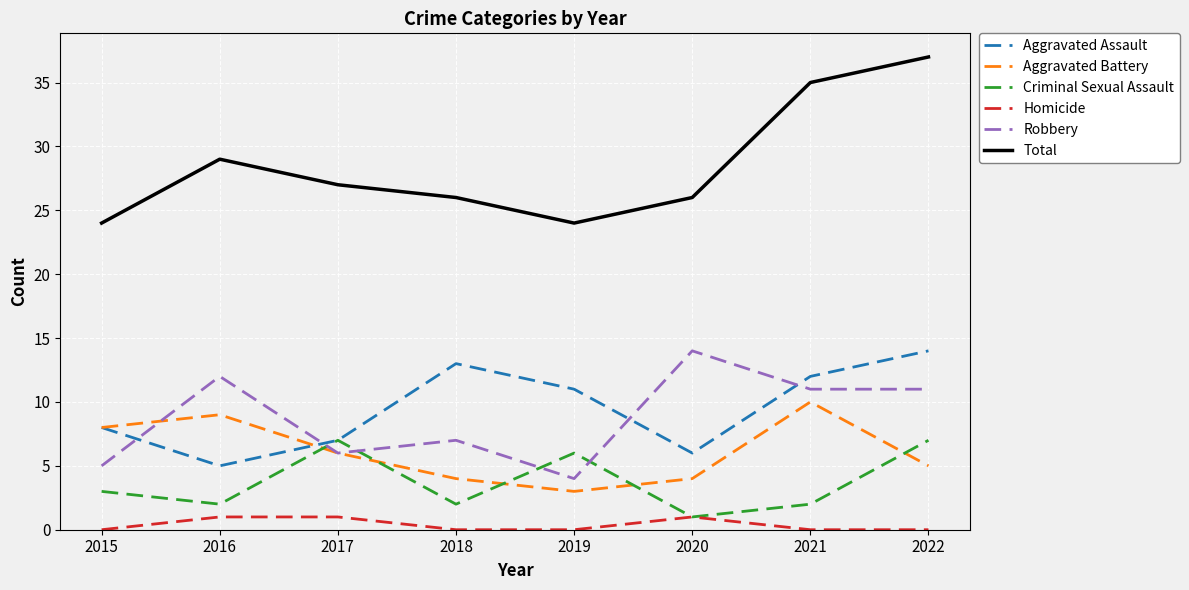

Where is Aggravated Battery nearest to the value 6?

2017